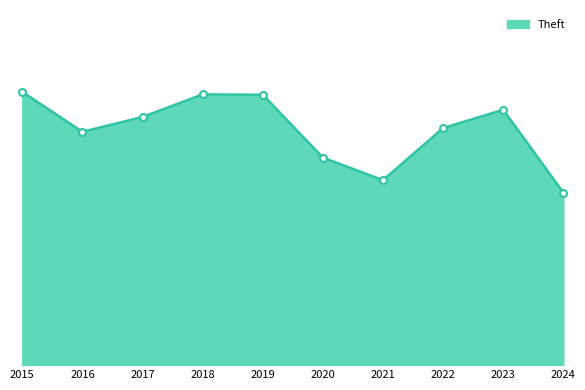

True or false: the data shows 931 at 2024.

True